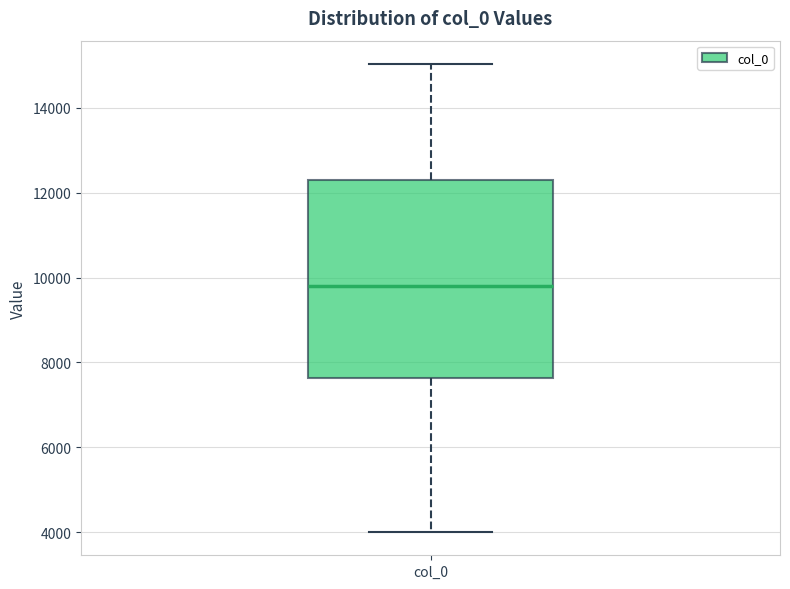

Where is the lower edge of the box for col_0 on the y-axis? The values are not printed on the chart, so give them approximately, as read against the axis.

7600